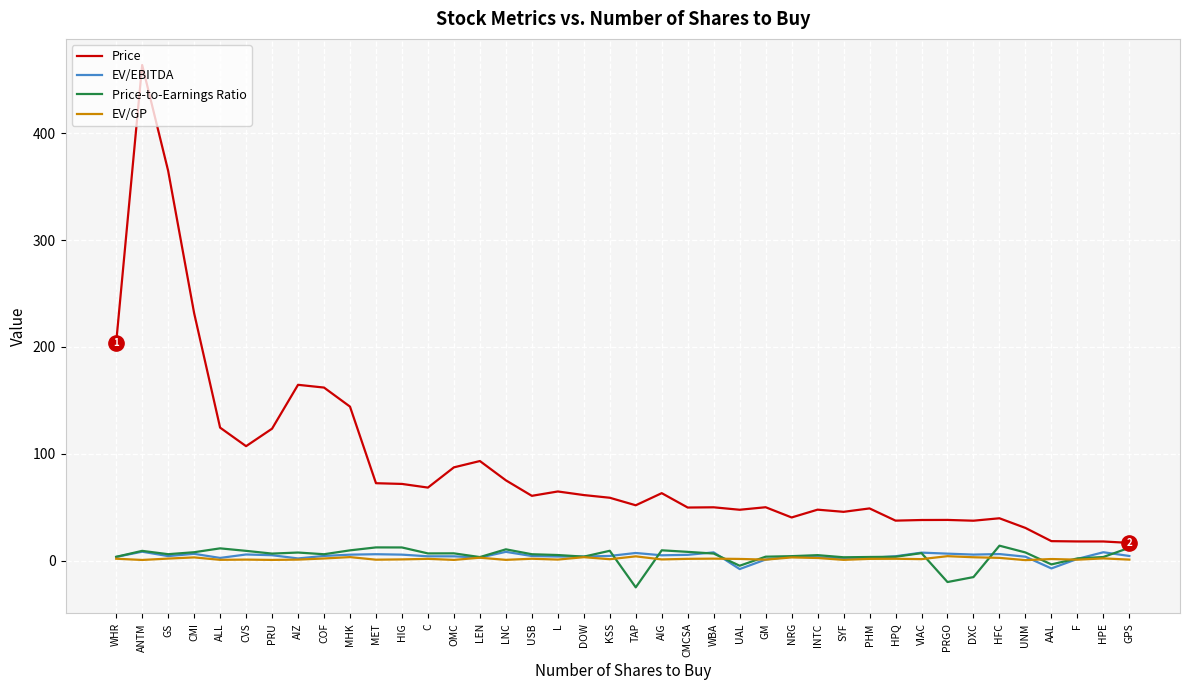

True or false: Price and Price-to-Earnings Ratio intersect in this chart.

False